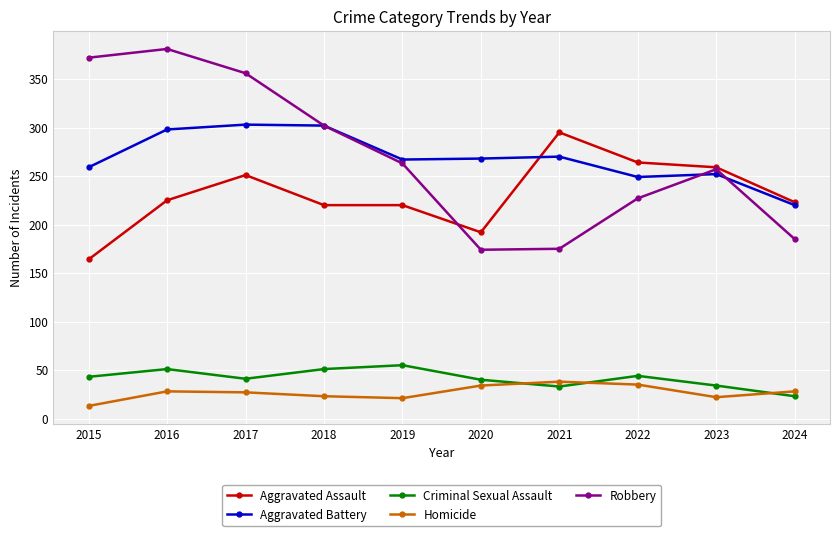

Where is the first local minimum for Criminal Sexual Assault?

2017